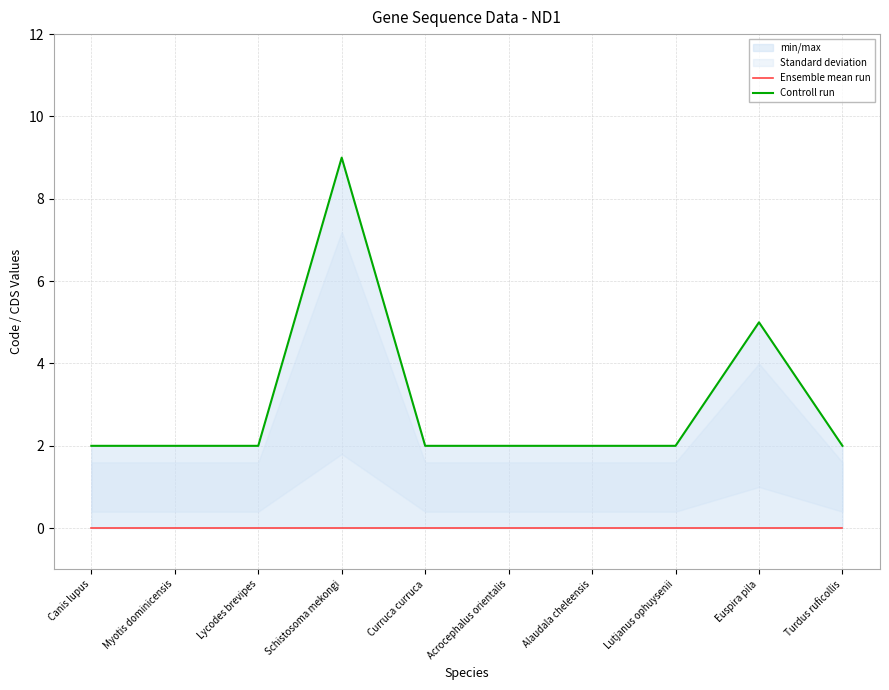

What is the total value across all series at Euspira pila?

5